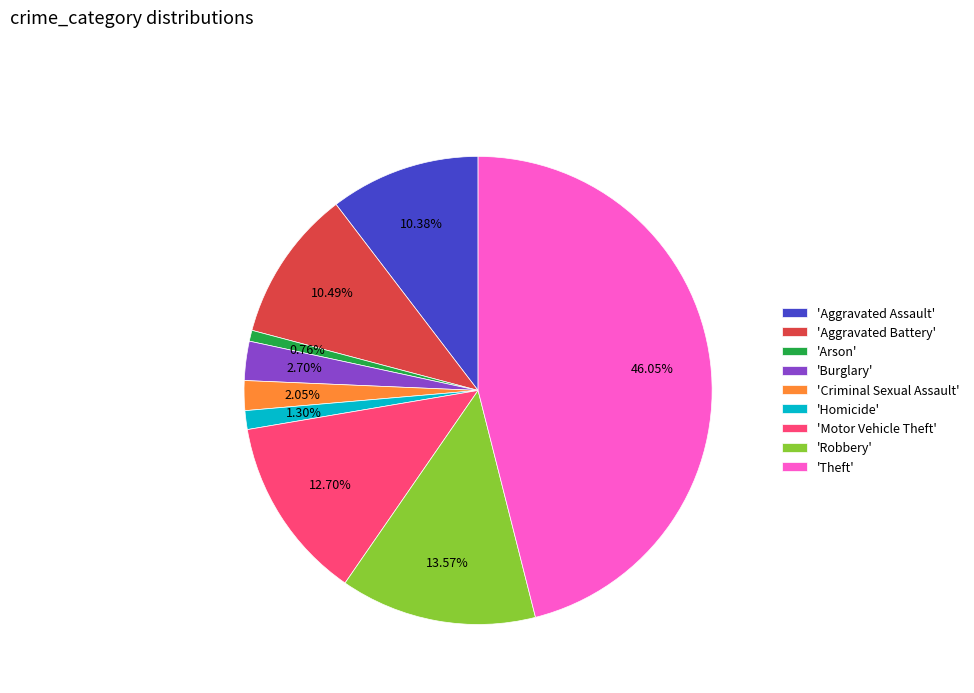

Is 'Aggravated Assault' the majority of the pie?

No